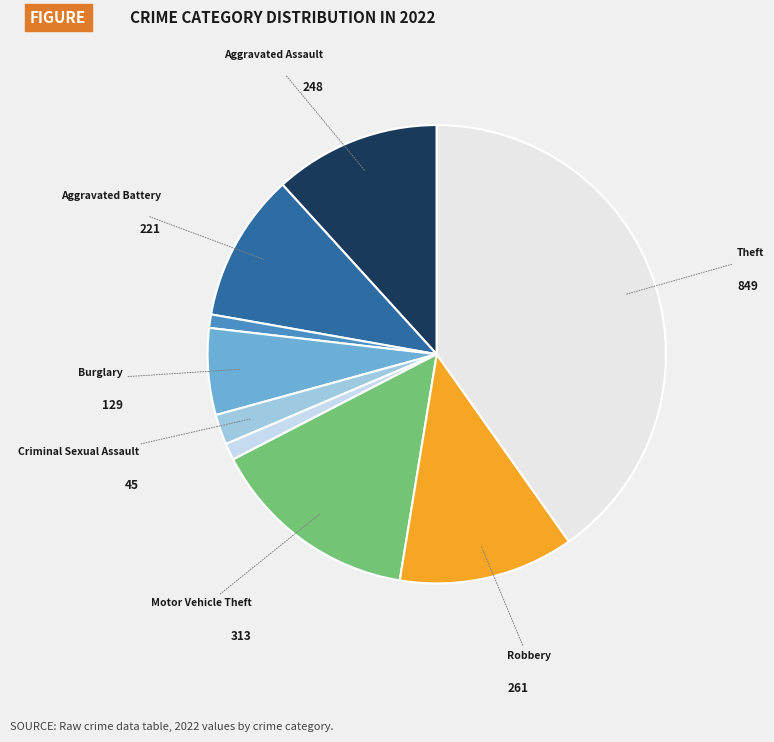

Rank the categories by value from lowest to highest.

Arson, Homicide, Criminal Sexual Assault, Burglary, Aggravated Battery, Aggravated Assault, Robbery, Motor Vehicle Theft, Theft